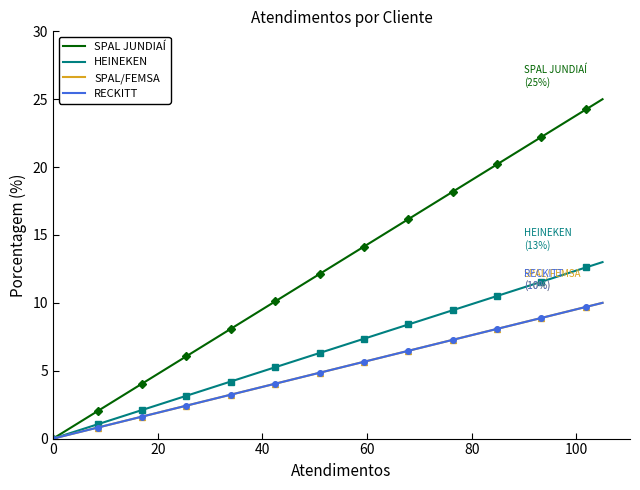

Read the value at HEINEKEN.

13